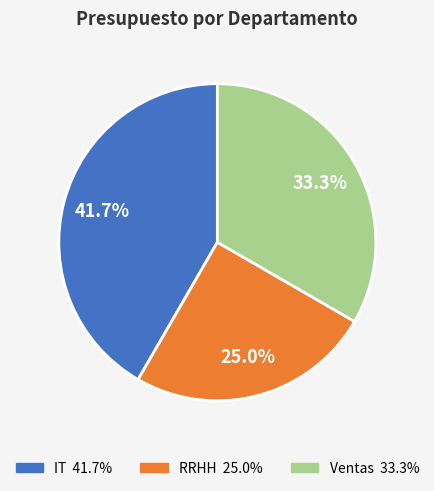

To the nearest percent, what percentage of the pie is RRHH?

25%